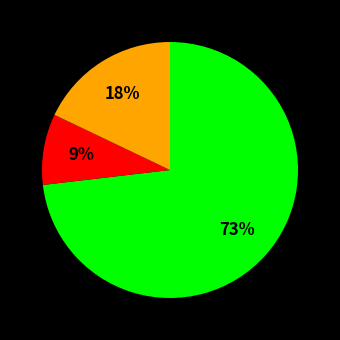

To the nearest percent, what is the difference between the largest and smallest slice percentages?

64%